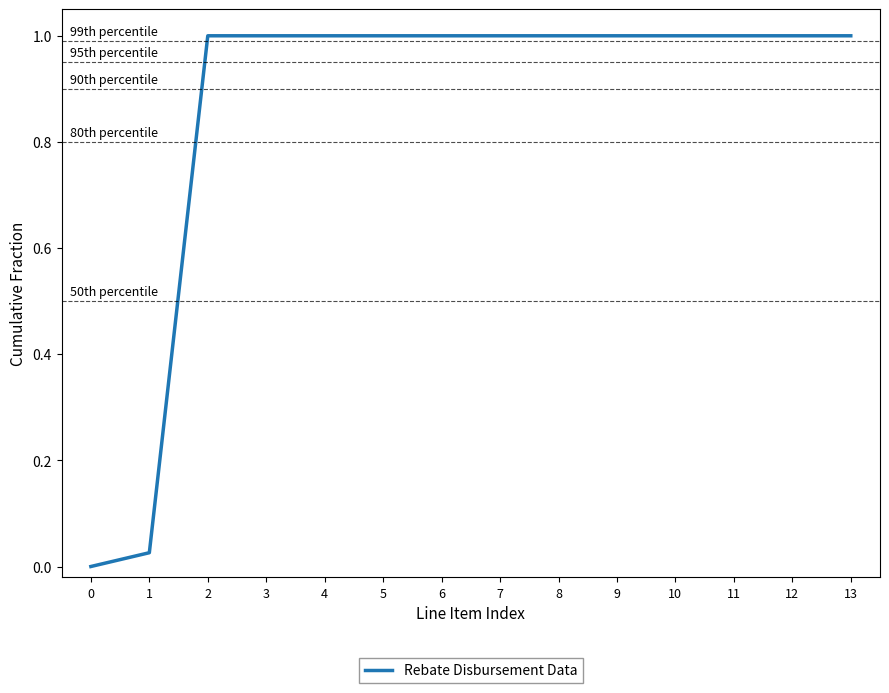

What is the change in value from 0 to 8?

+1.0